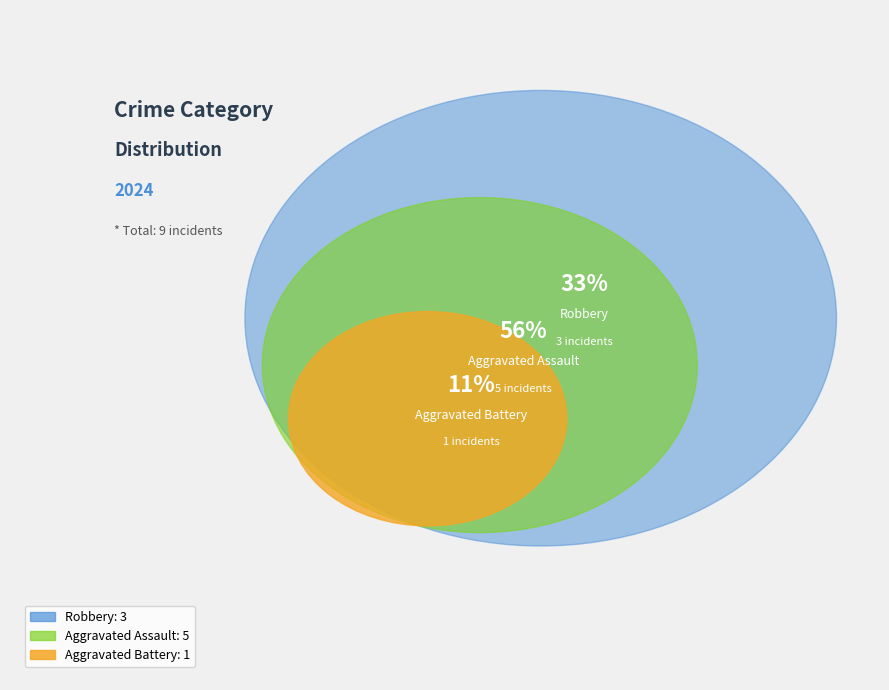

Which slice is the smallest?

Aggravated Battery